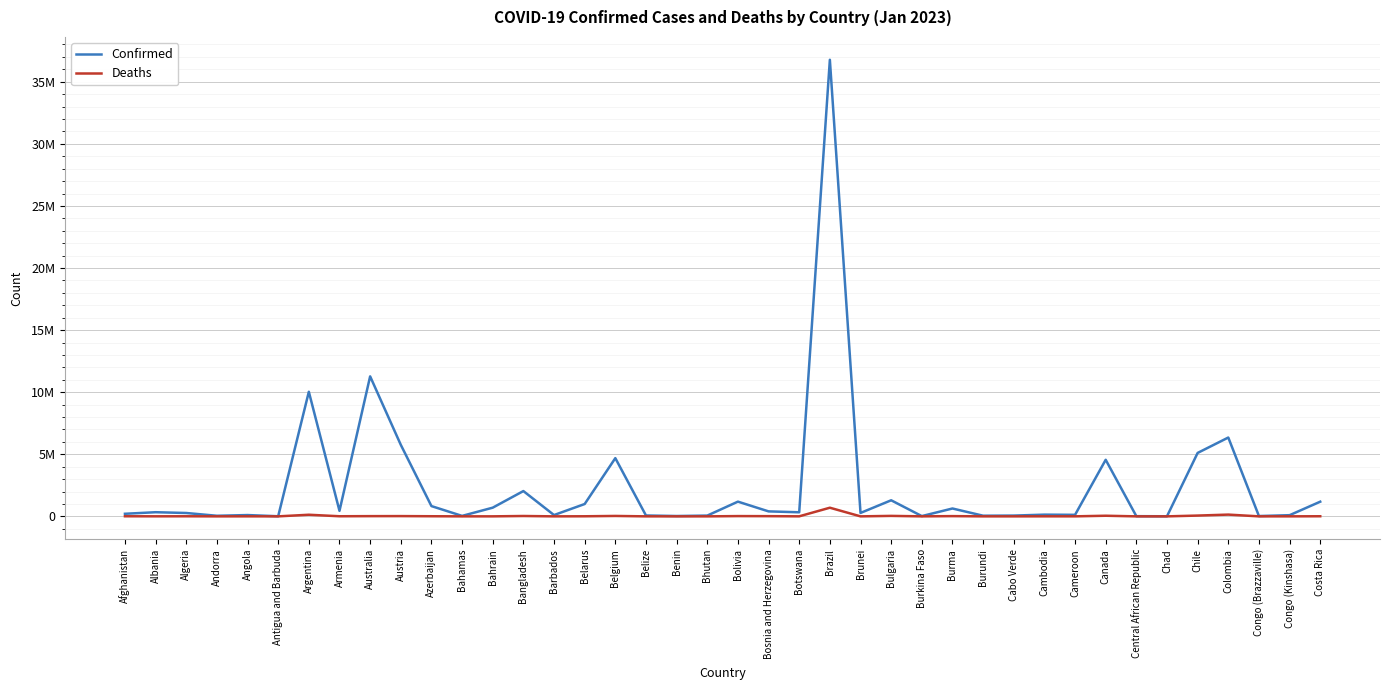

The value of Confirmed at Afghanistan is 79220. True or false?

False